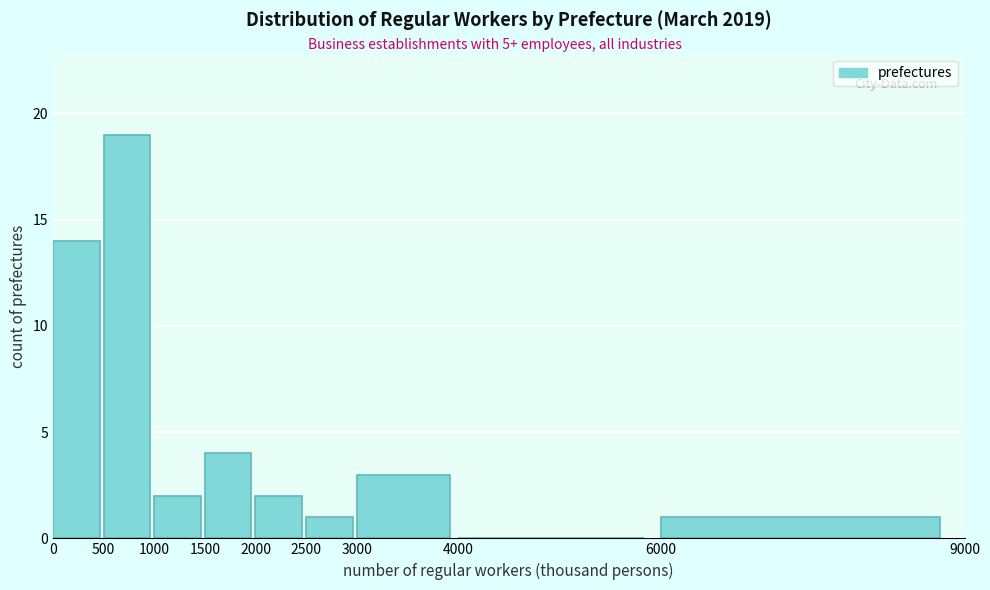

Reading left to right, list every bar in this chart as the range it spans on the x-axis followed by its height. The values are not printed on the chart, so give them approximately, as read against the axis.

0 to 500: 14
500 to 1000: 19
1000 to 1500: 2
1500 to 2000: 4
2000 to 2500: 2
2500 to 3000: 1
3000 to 4000: 3
4000 to 6000: 0
6000 to 9000: 1